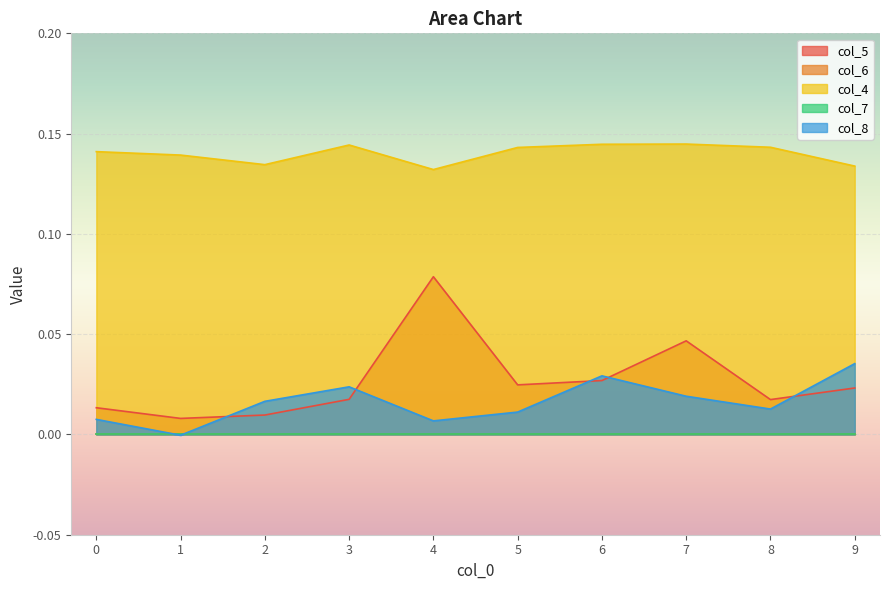

At which category does col_8 reach its first local peak?

3